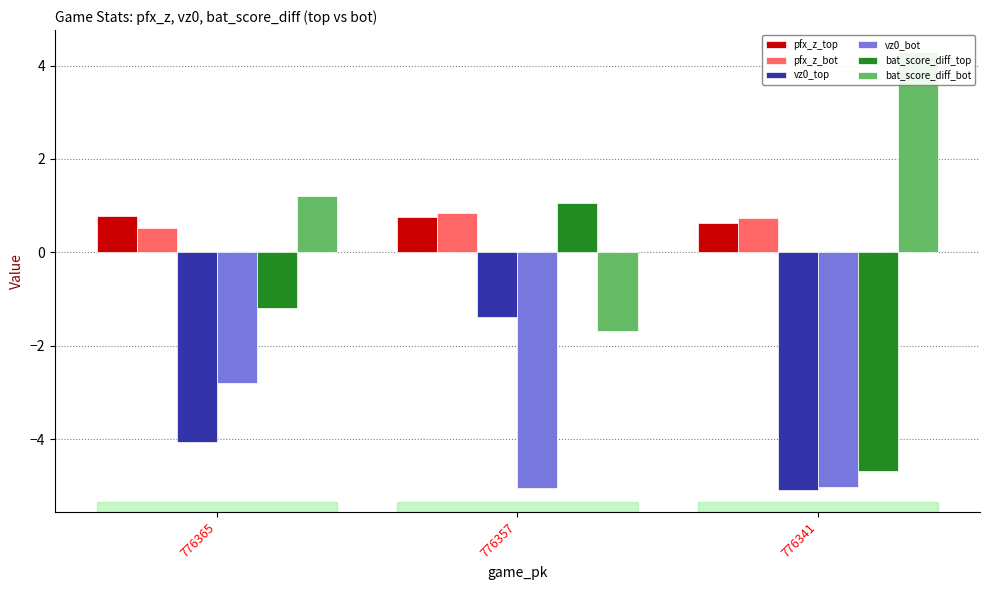

True or false: vz0_top has a value of -5.1 at 776341.

True